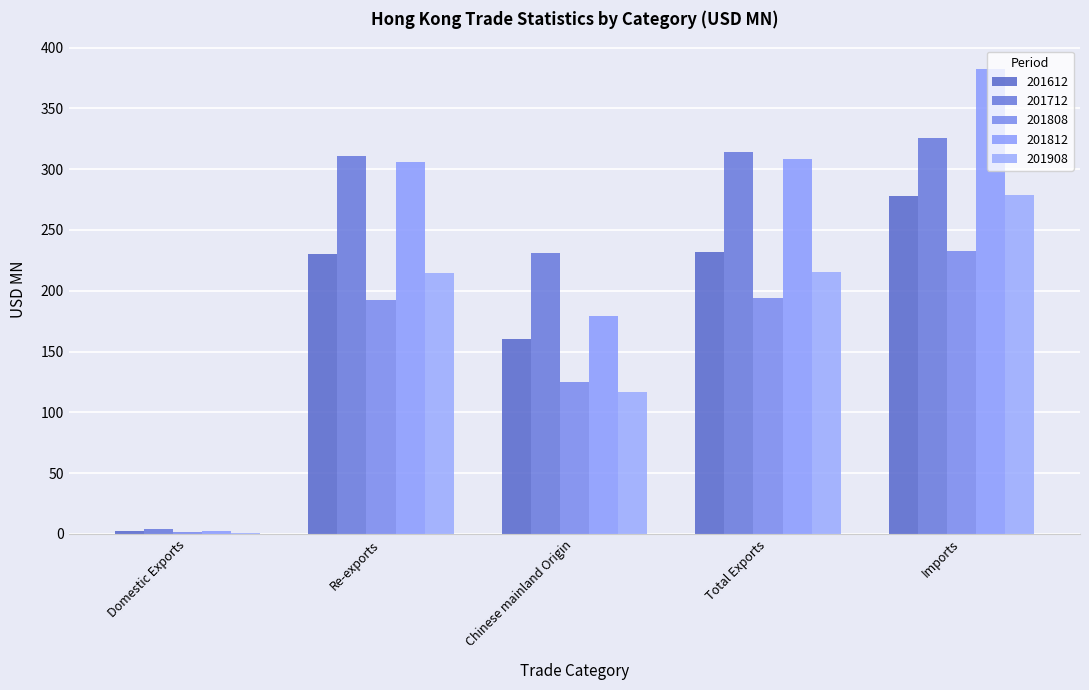

Which series changed the most between Chinese mainland Origin and Imports?

201812